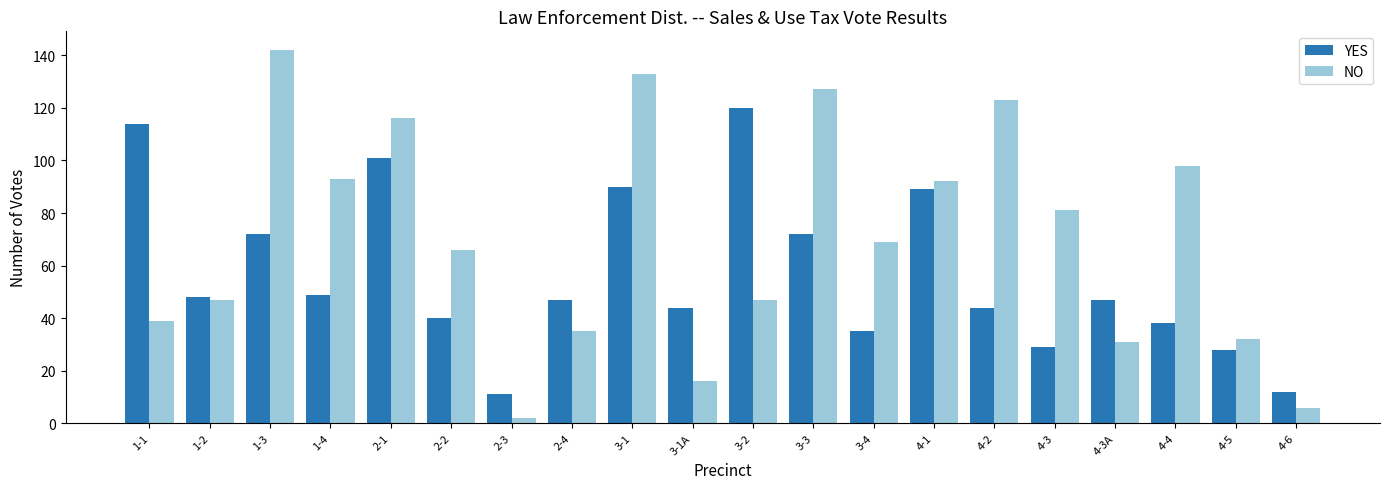

What is the sum of all YES values?

1130